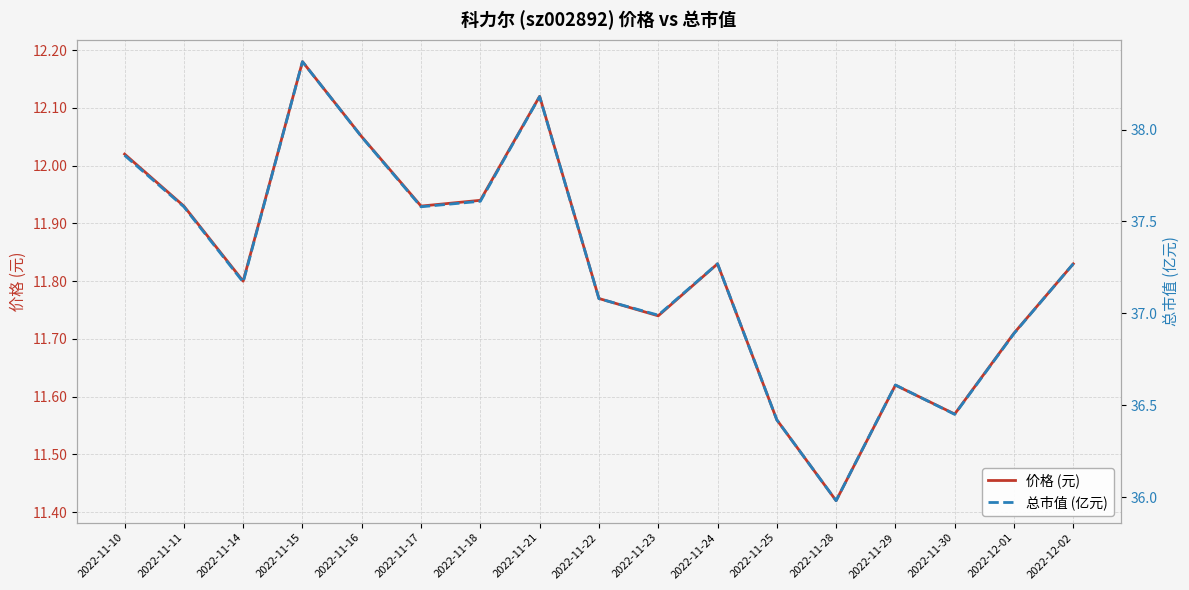

Which series has the largest range (max minus min)?

总市值 (亿元)